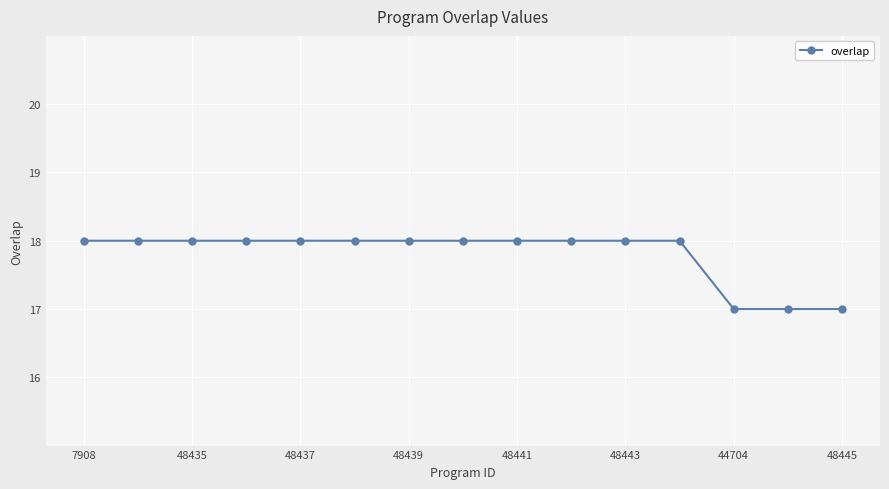

What is the difference between the maximum and minimum values?

1